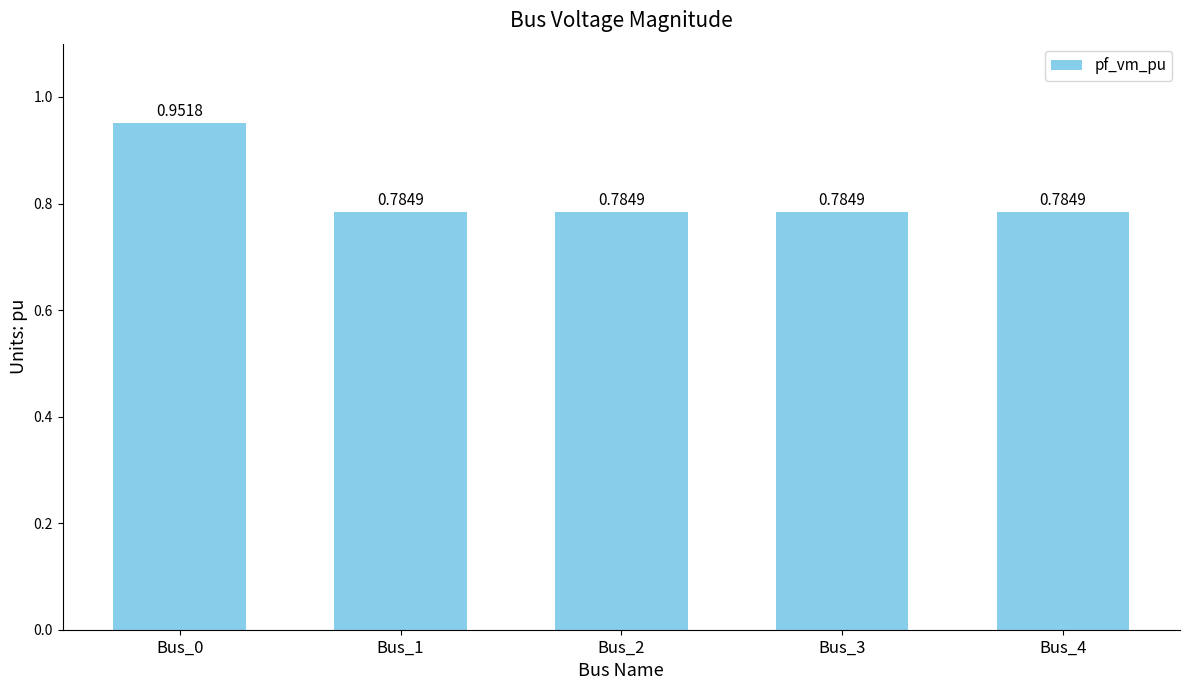

What is the sum of the values at Bus_2 and Bus_4?

1.6